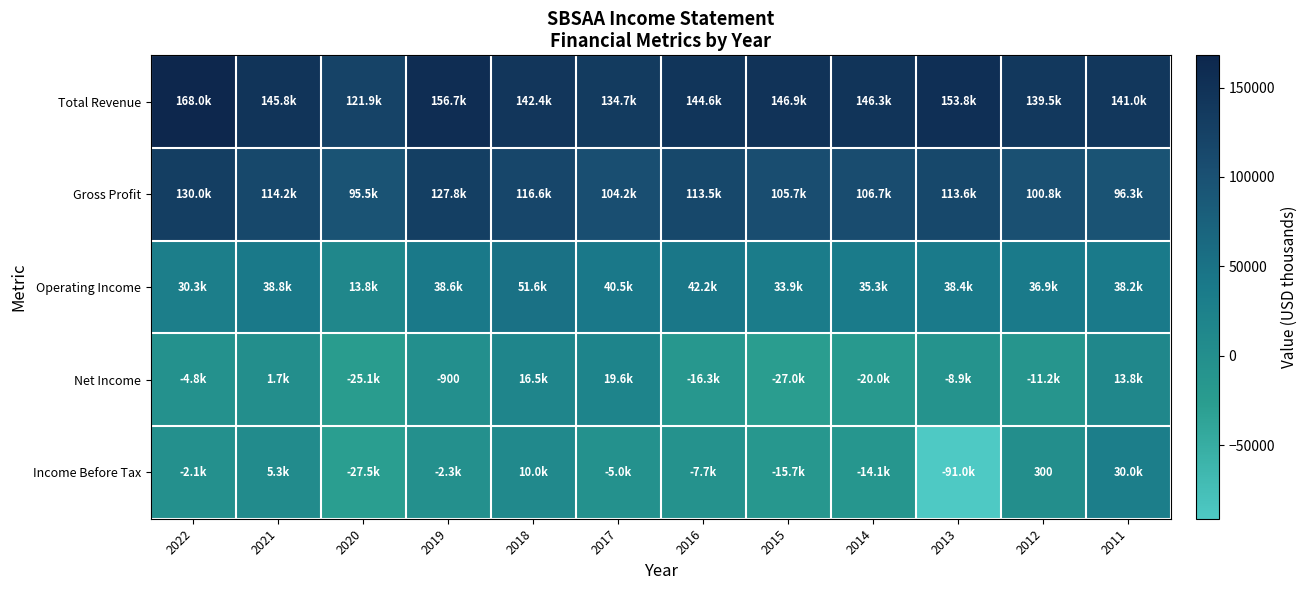

List the series in order of their peak value, highest first.

Total Revenue, Gross Profit, Operating Income, Income Before Tax, Net Income